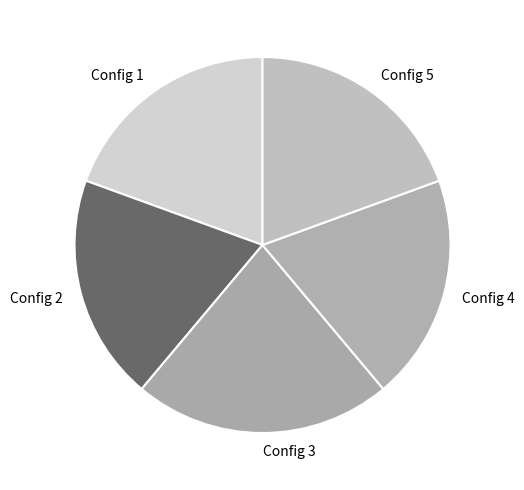

Approximately how many times larger is the value at Config 4 compared to Config 3?

0.9